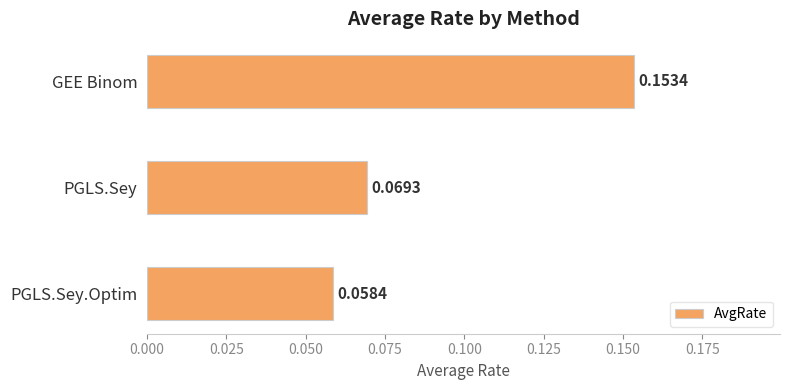

Where is the data nearest to the value 0?

PGLS.Sey.Optim